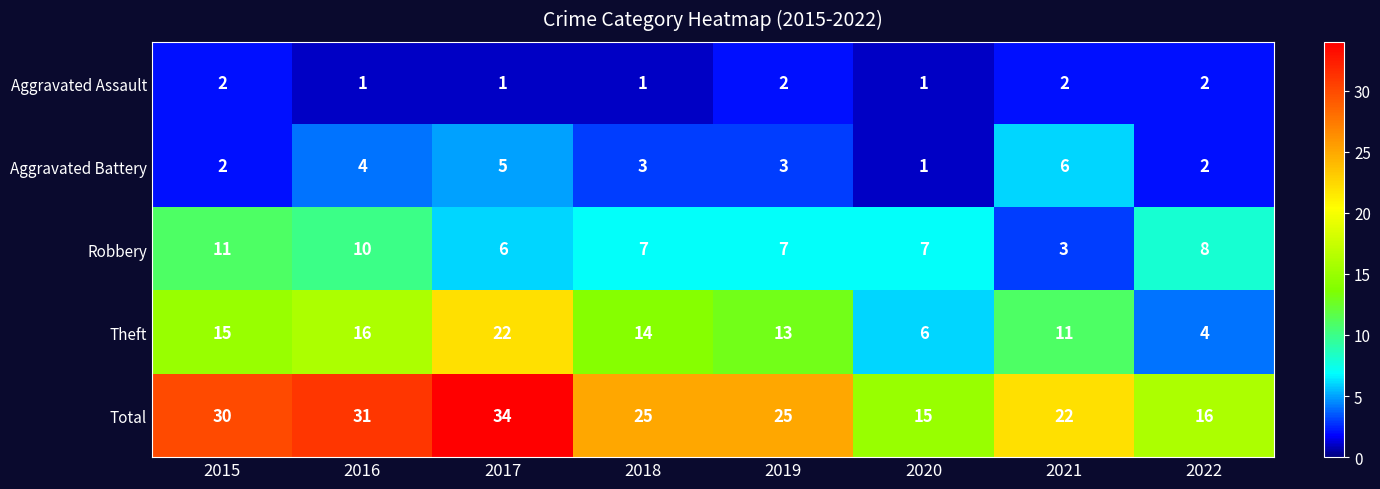

How many data points does each series have?

8